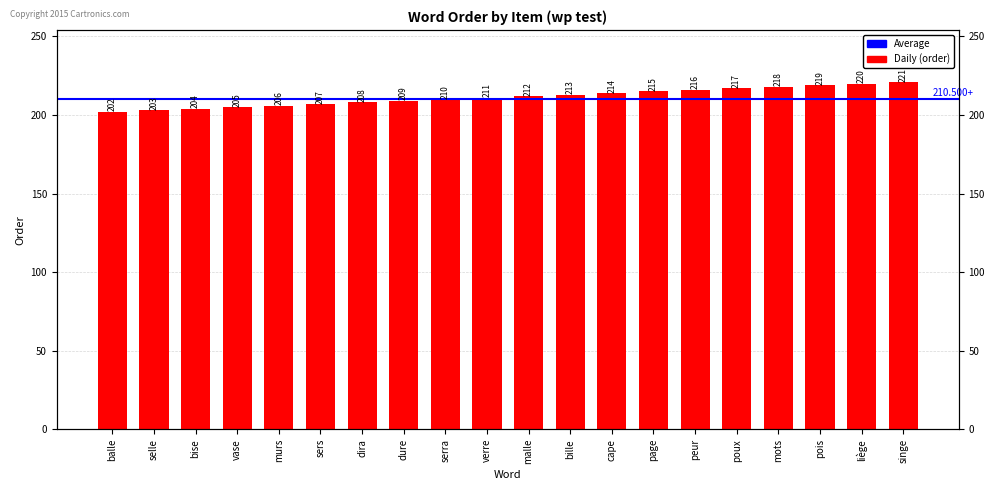

Is it true that the value at bille is 326?

False